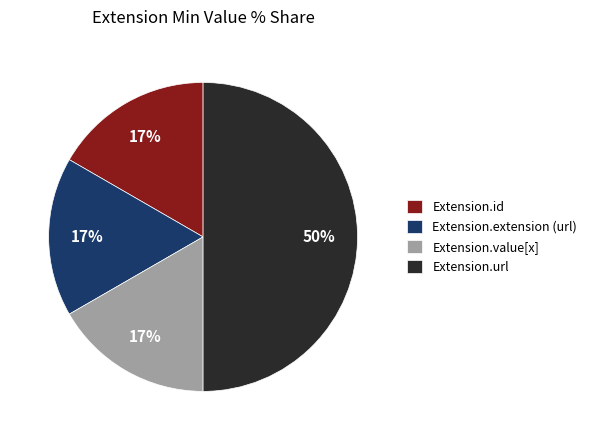

What is the ratio of the value at Extension.id to the value at Extension.value[x]?

1.0